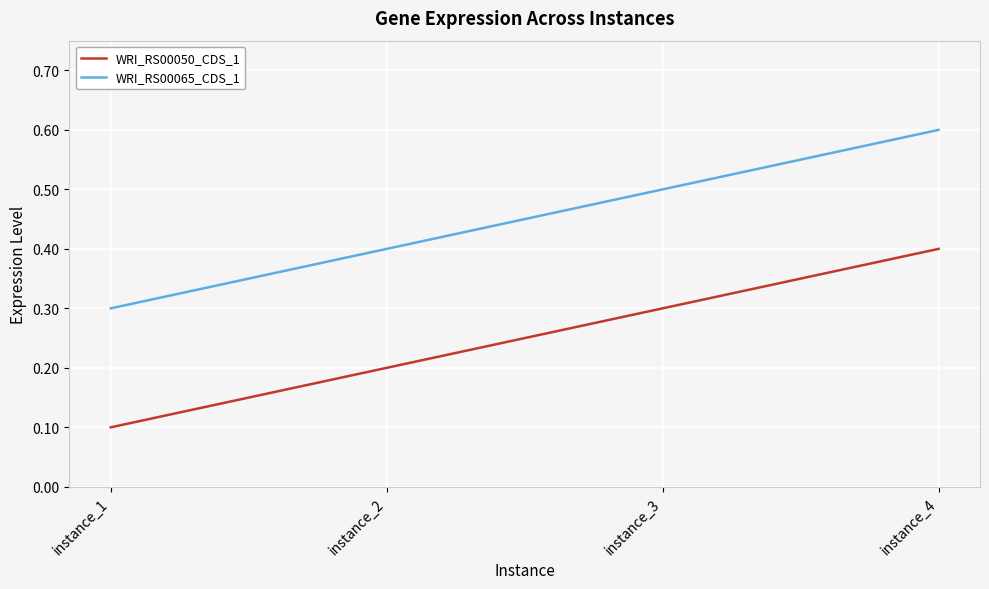

At how many categories does at least one series exceed 0?

4